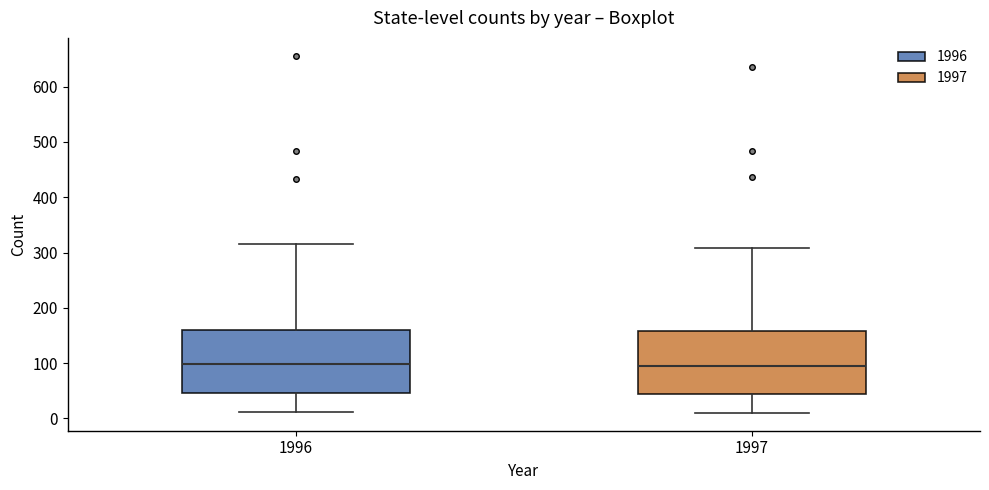

Reading left to right, read every box against the y-axis: the position of its median line, the range the box covers, and the ends of its whiskers. The values are not printed on the chart, so give them approximately, as read against the axis.

1996: median 100, box 50 to 160, whiskers 10 to 320
1997: median 100, box 40 to 160, whiskers 10 to 310